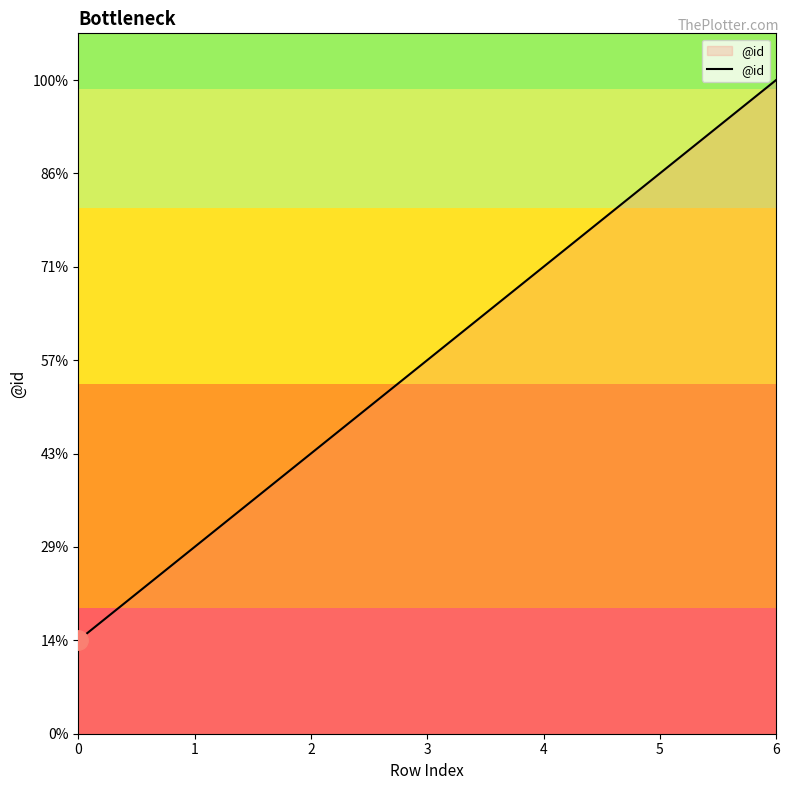

True or false: there are more than 1 points higher than both neighbors.

False